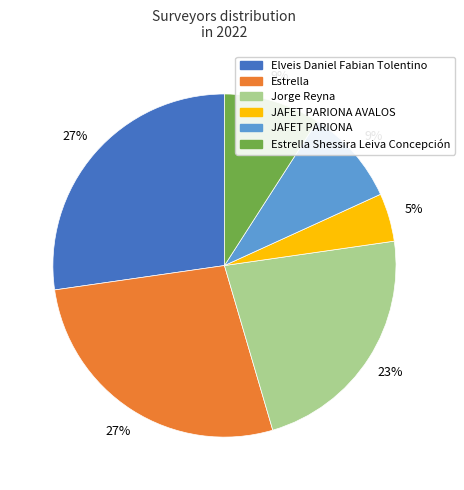

How many segments does this pie chart have?

6